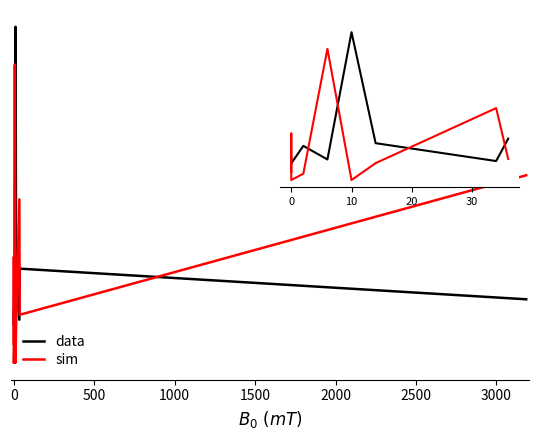

What are all the series names shown in the legend?

data, sim